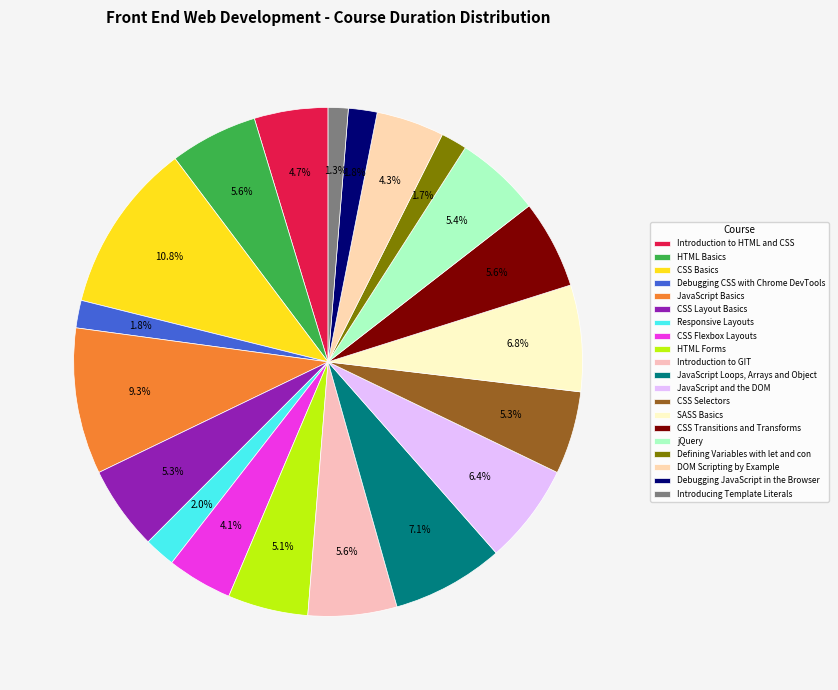

To the nearest percent, what portion does Introduction to HTML and CSS represent?

5%